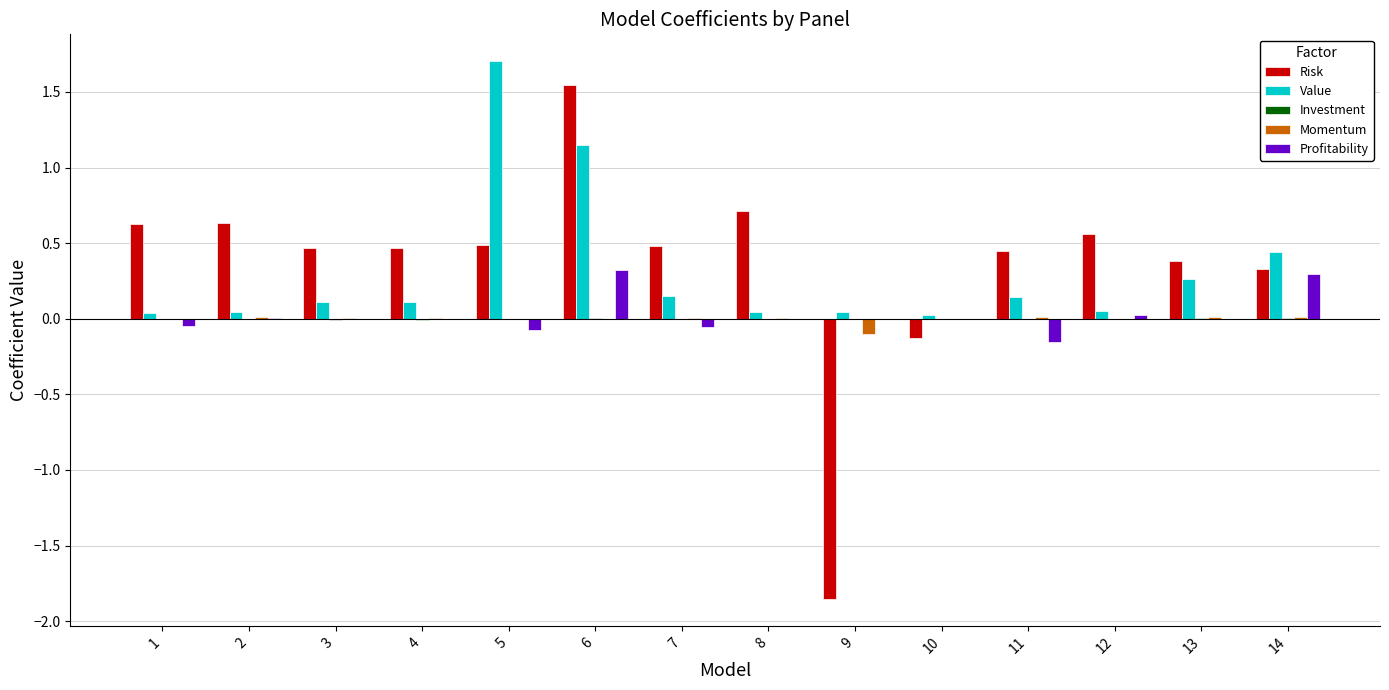

What is the maximum value shown in the chart?

1.7